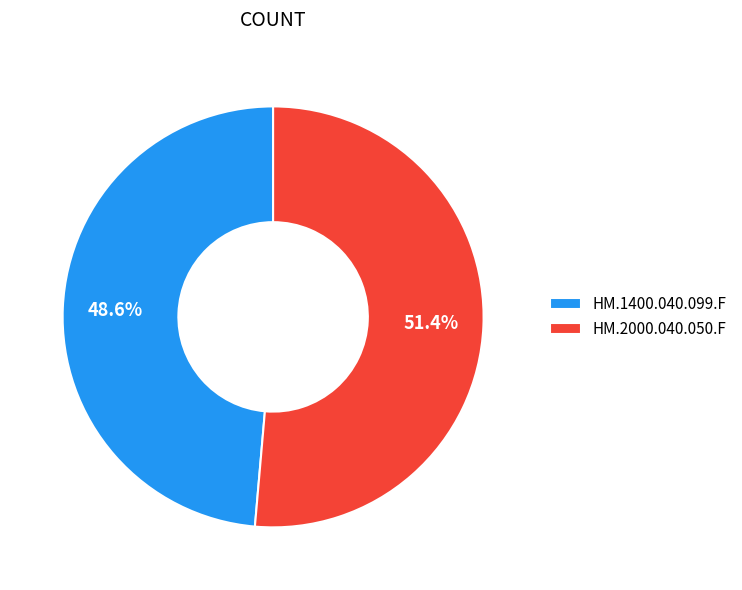

Which slice is the smallest?

HM.1400.040.099.F